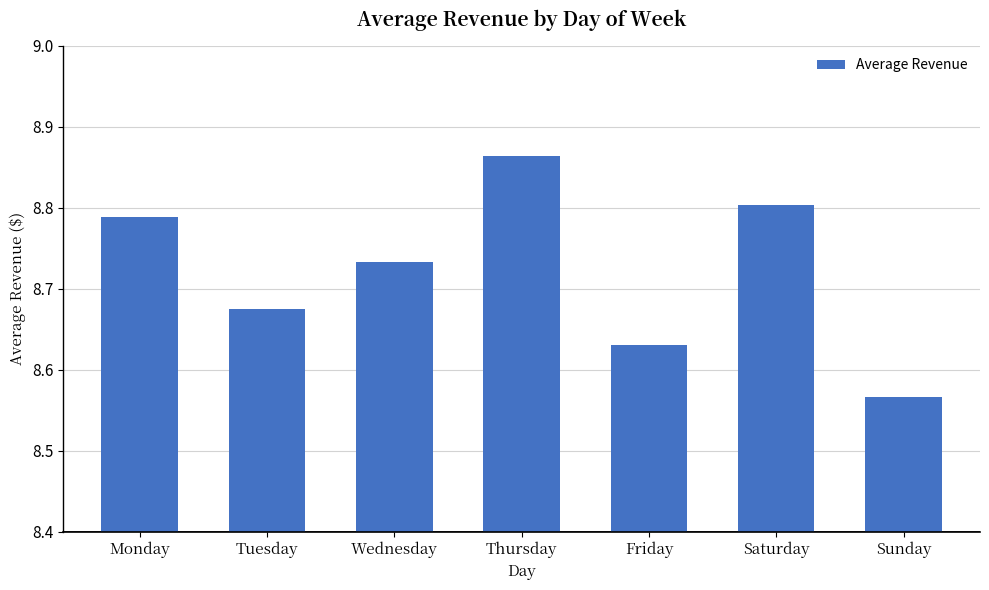

The value at Thursday is 6.1. True or false?

False